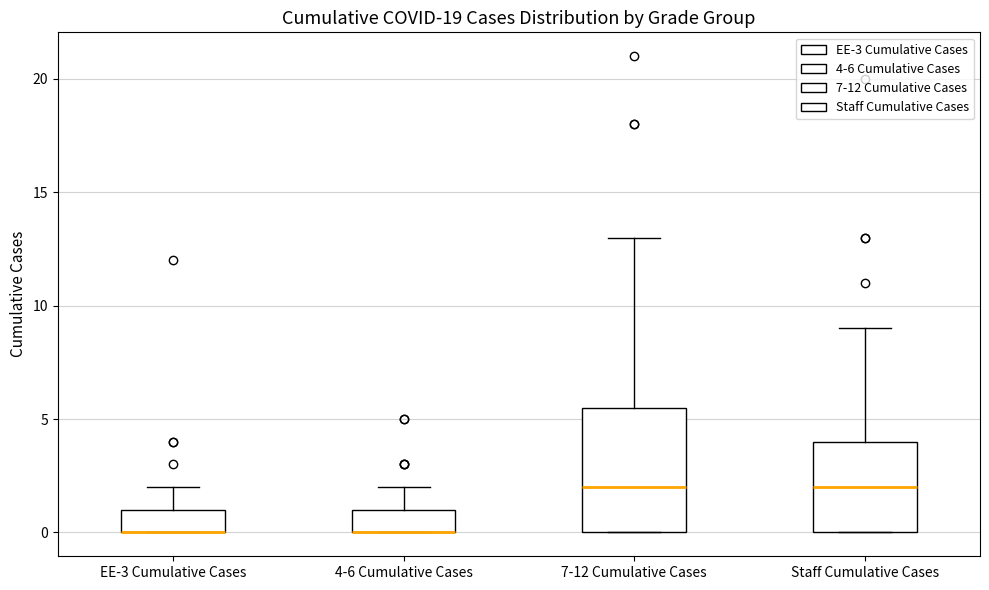

Reading left to right, transcribe this box plot: for each box, give where its median line is, the range the box spans, and where its two whiskers end, as read against the y-axis. The values are not printed on the chart, so give them approximately, as read against the axis.

EE-3 Cumulative Cases: median 0.0 (drawn on the box's lower edge), box 0.0 to 1.0, whiskers 0.0 to 2.0
4-6 Cumulative Cases: median 0.0 (drawn on the box's lower edge), box 0.0 to 1.0, whiskers 0.0 to 2.0
7-12 Cumulative Cases: median 2.0, box 0.0 to 5.5, whiskers 0.0 to 13.0
Staff Cumulative Cases: median 2.0, box 0.0 to 4.0, whiskers 0.0 to 9.0